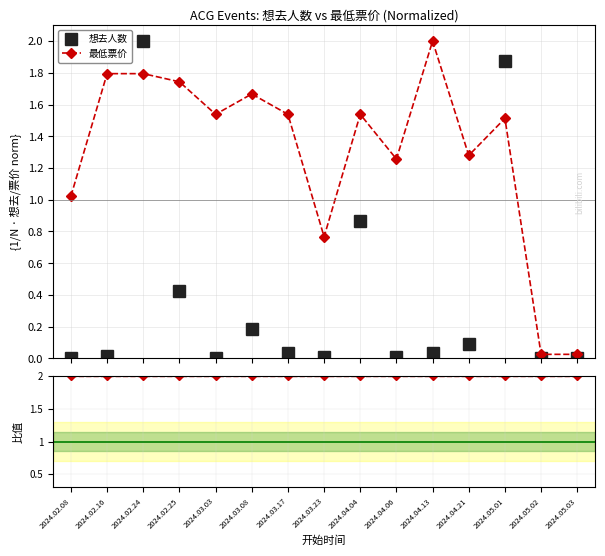

What is the highest value of the 价格/热度 比值 series?

2.0